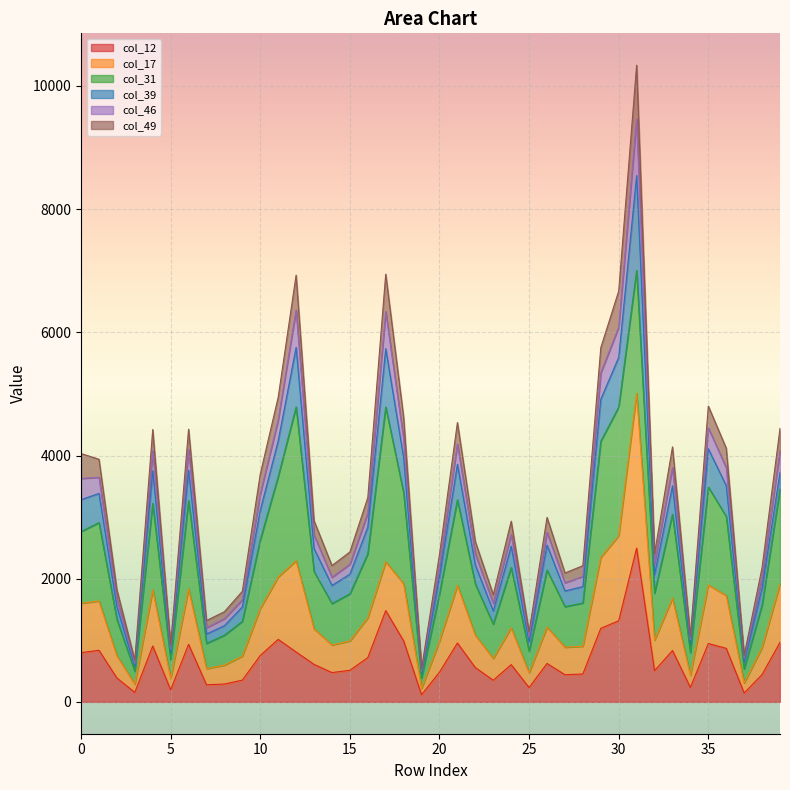

What is the total value across all series at 20?

2394